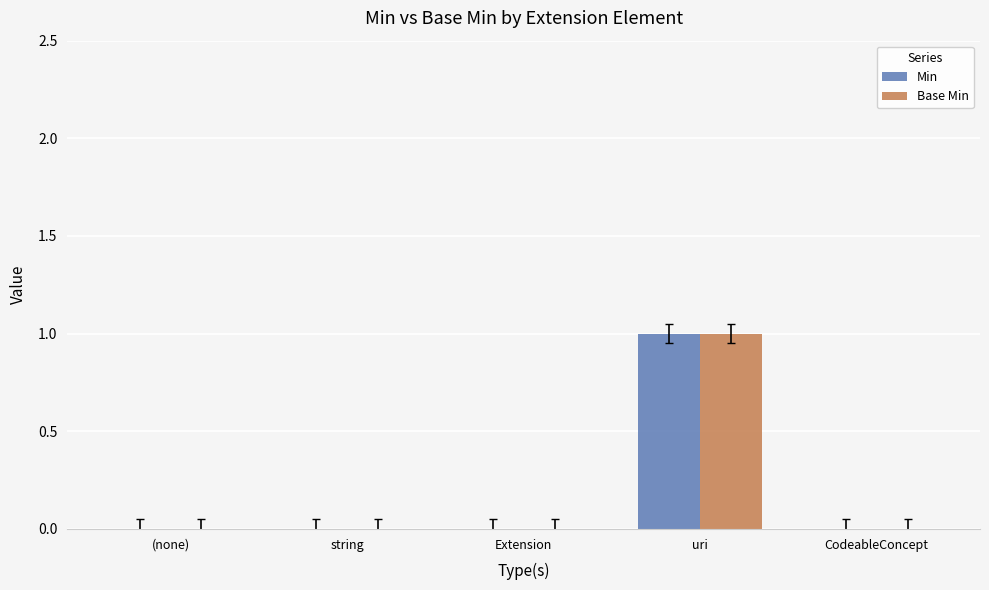

What is the total value across all series at uri?

2